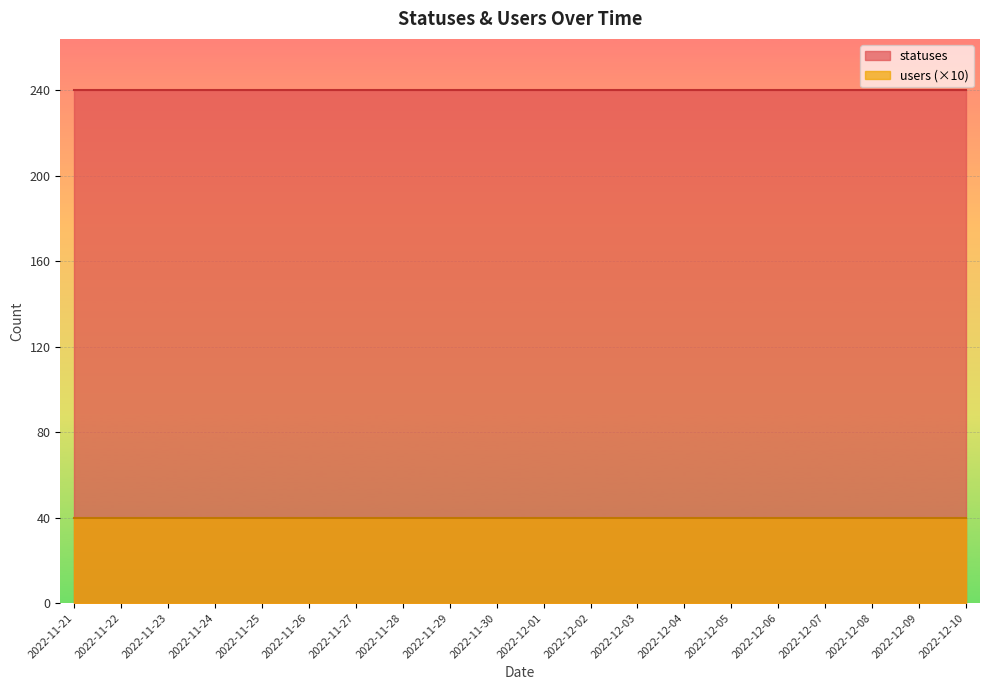

Reading left to right, transcribe all the data shown in this chart.

statuses: 240	240	240	240	240	240	240	240	240	240	240	240	240	240	240	240	240	240	240	240
users: 4	4	4	4	4	4	4	4	4	4	4	4	4	4	4	4	4	4	4	4